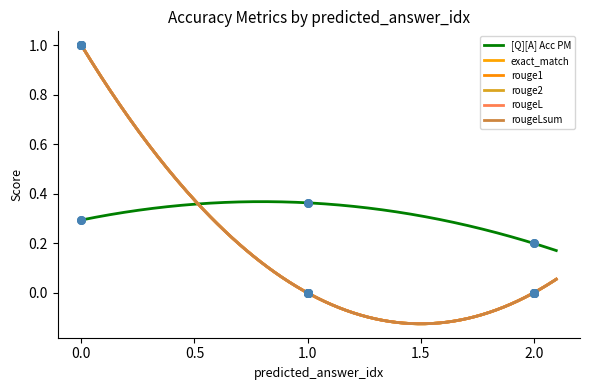

What are all the series names shown in the legend?

[Q][A] Acc PM, exact_match, rouge1, rouge2, rougeL, rougeLsum